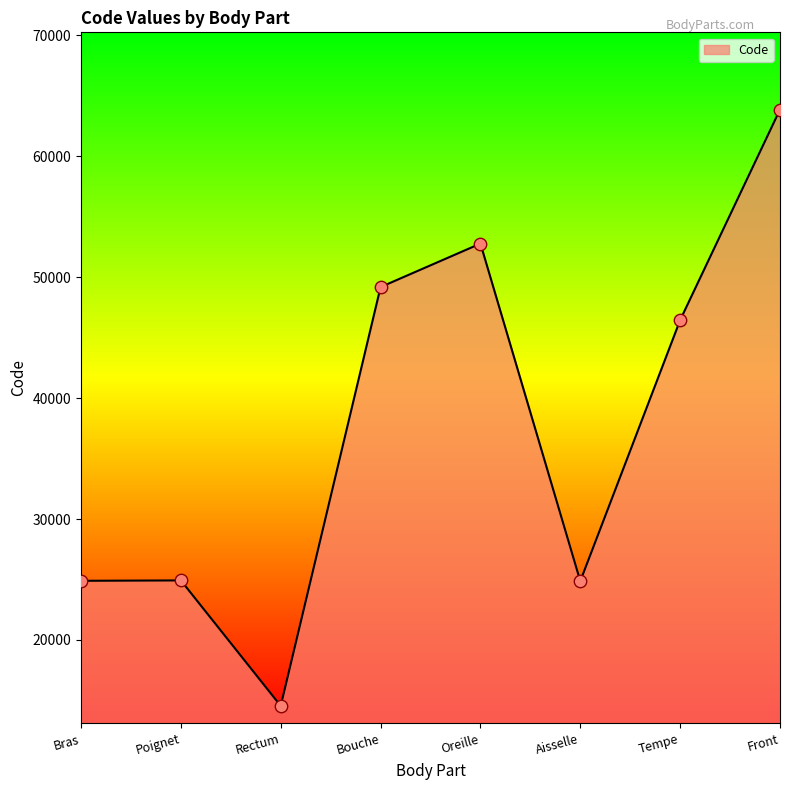

Approximately how many times larger is the value at Rectum compared to Aisselle?

0.6